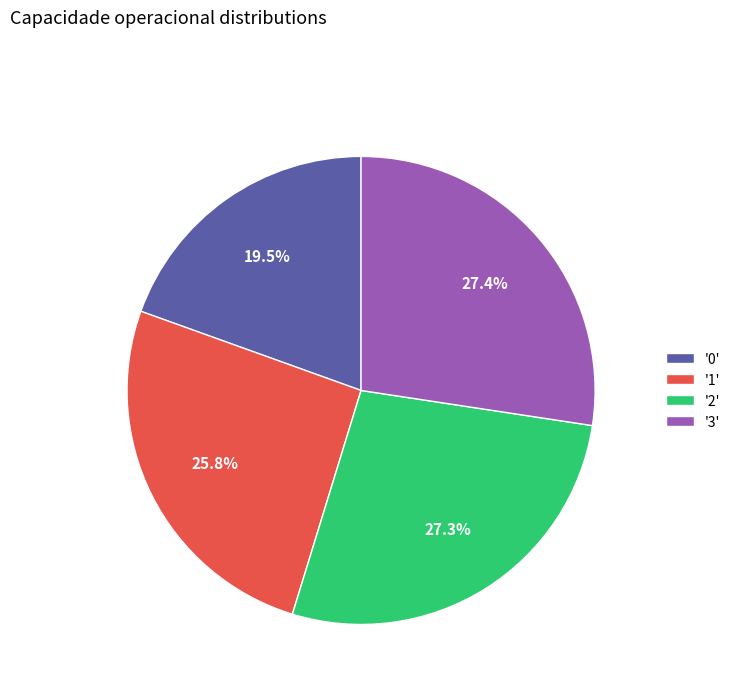

Which has a higher value, '3' or '1'?

'3'